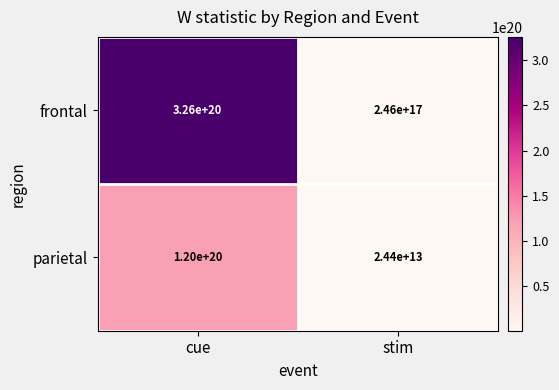

Which series has the widest spread of values?

frontal